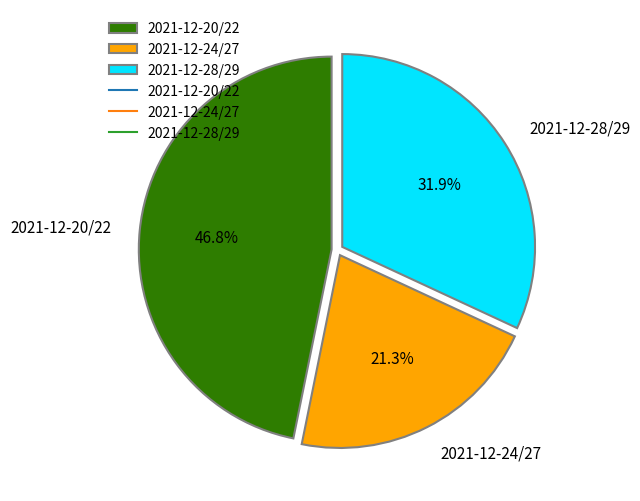

How much of the chart is everything except 2021-12-20/22?

53.2%